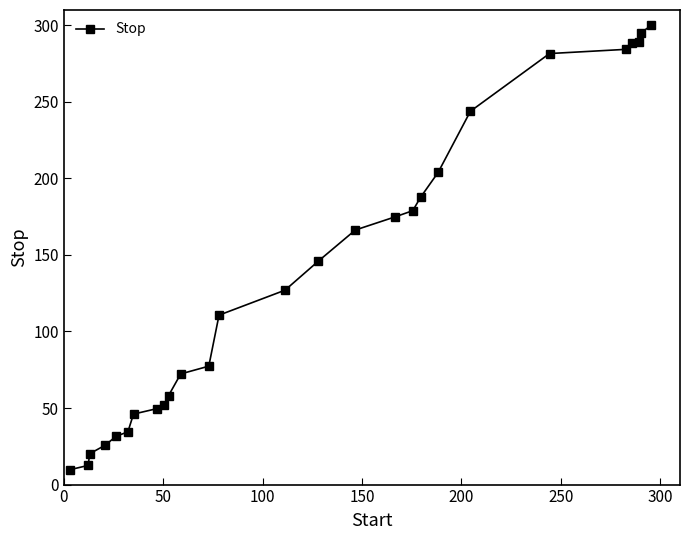

What is the difference between the maximum and minimum values?

290.3